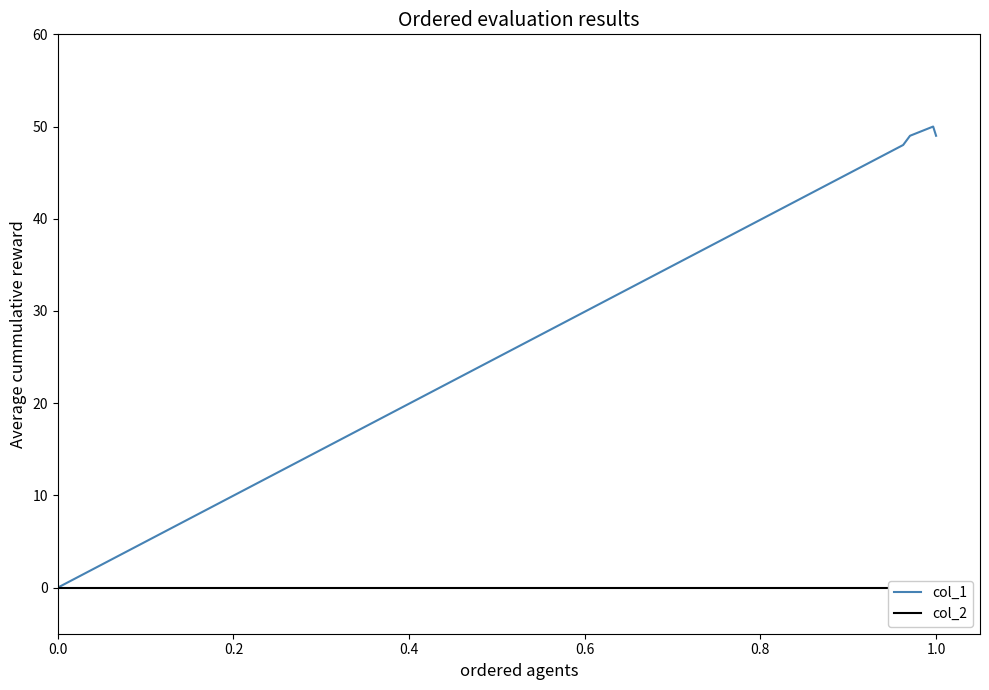

At how many categories does at least one series exceed 33?

4